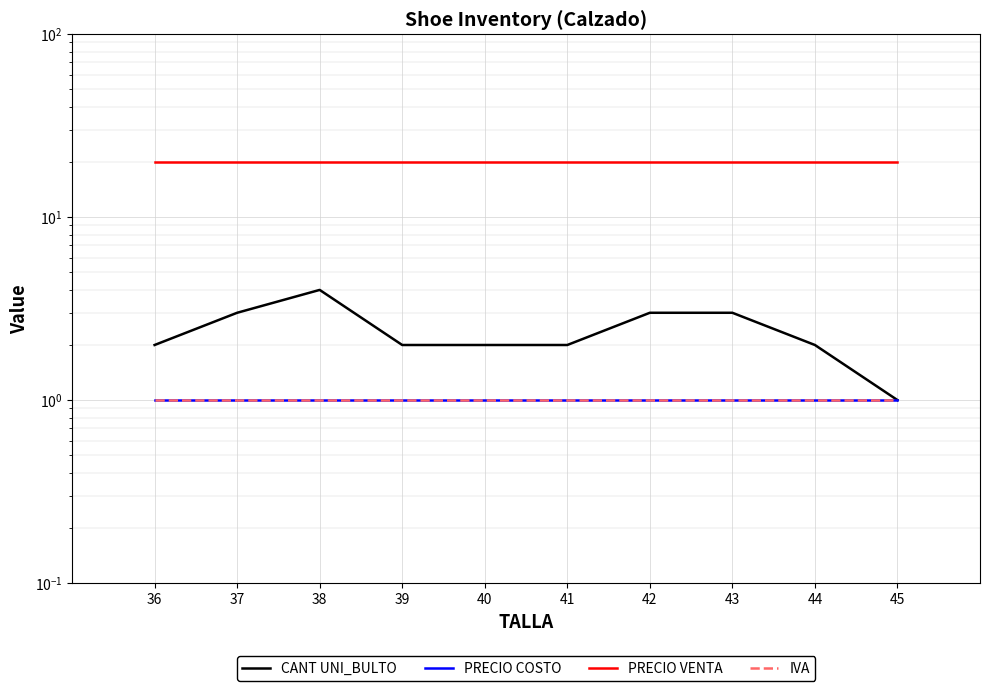

True or false: IVA has more than 0 points higher than both neighbors.

False